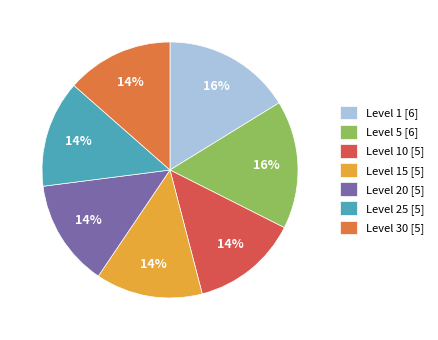

What percentage is the Level 1 [6] slice, to the nearest percent?

16%